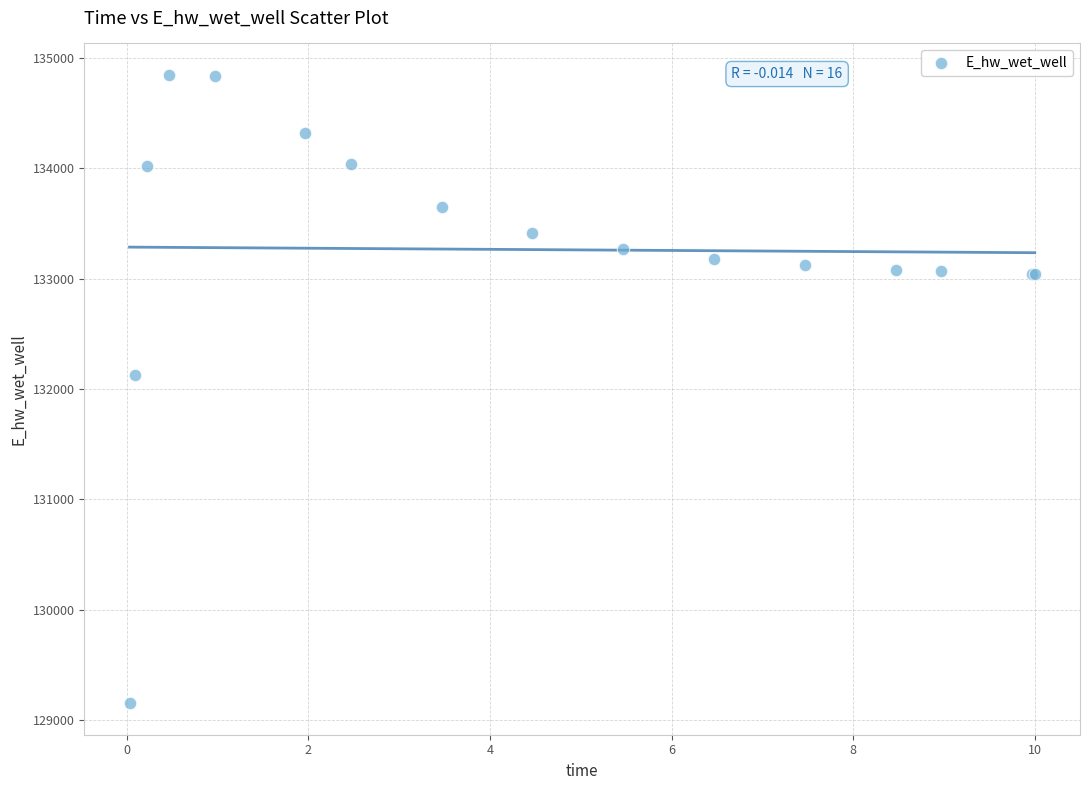

What Y value in the scatter plot is closest to 131998?

132123.1